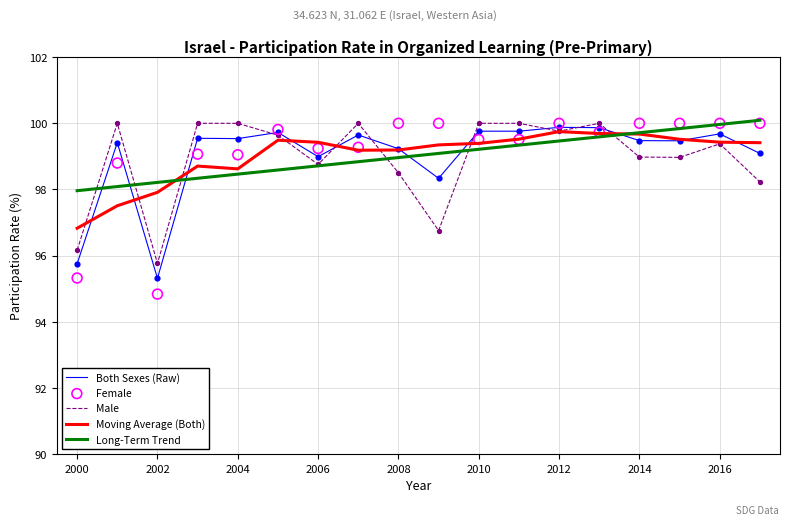

What are all the series names shown in the legend?

Both Sexes (Raw), Male, Moving Average (Both), Long-Term Trend, Female